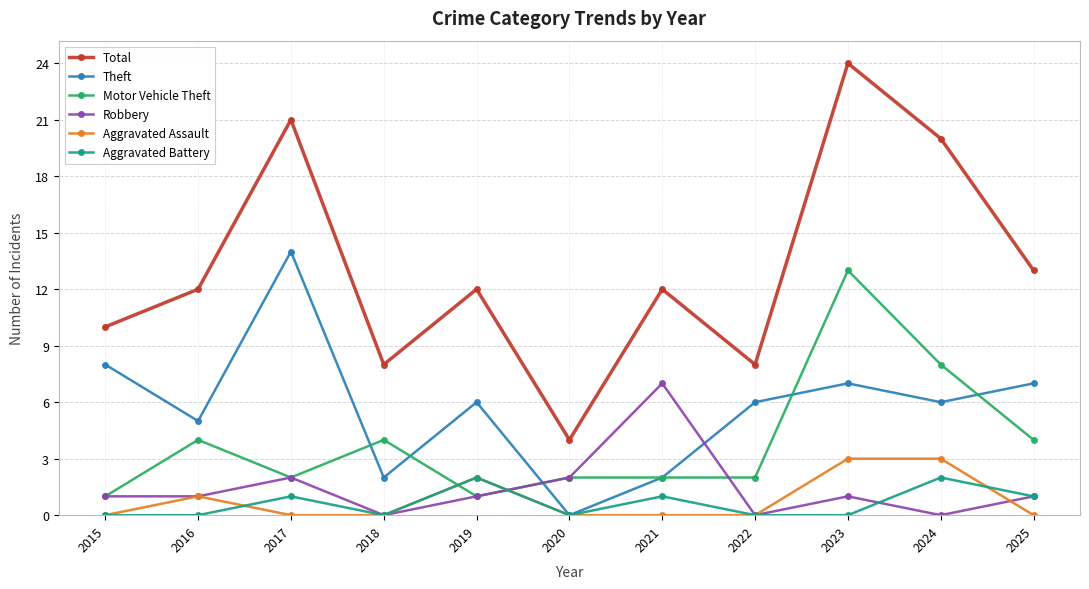

Count the number of categories in the chart.

11